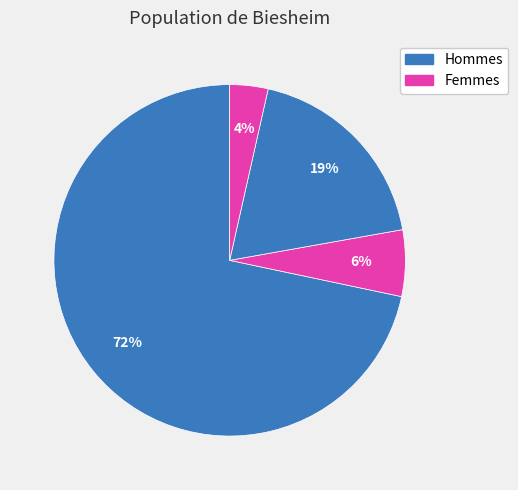

To the nearest percent, what is the average slice percentage?

25%